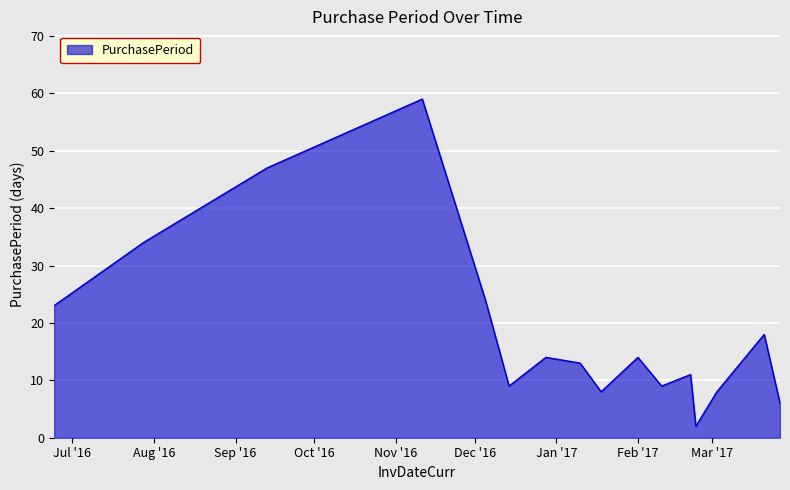

What is the greatest value displayed?

59